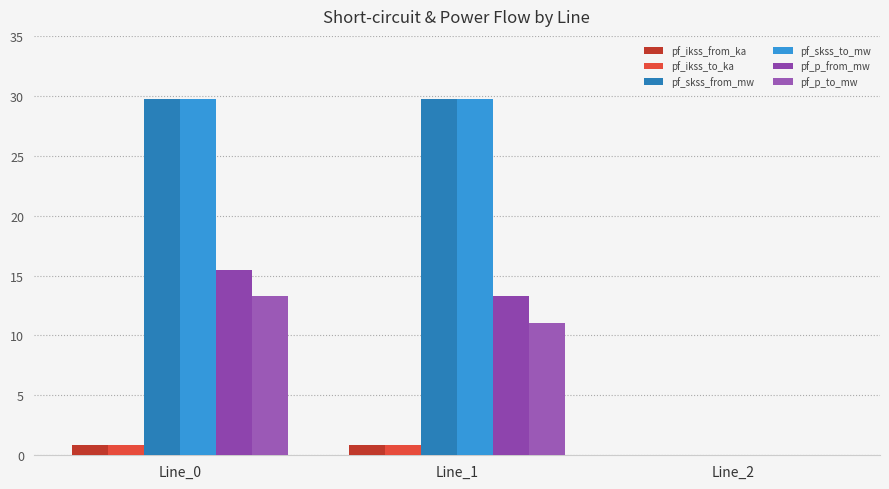

How many positive values does the pf_ikss_from_ka series have?

2